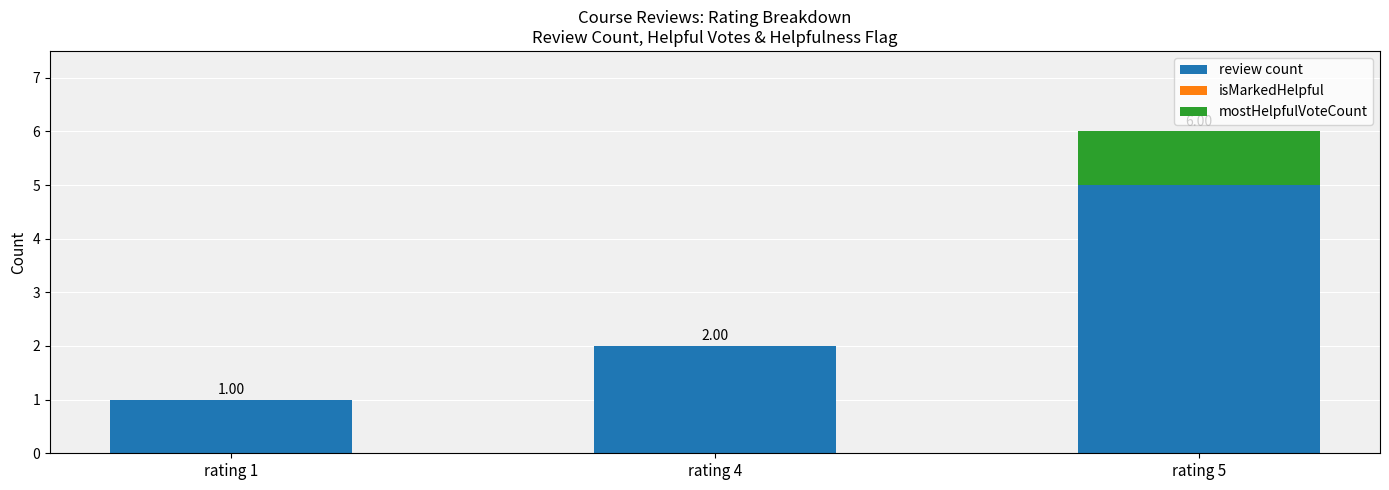

What is the total value across all series at rating 5?

6